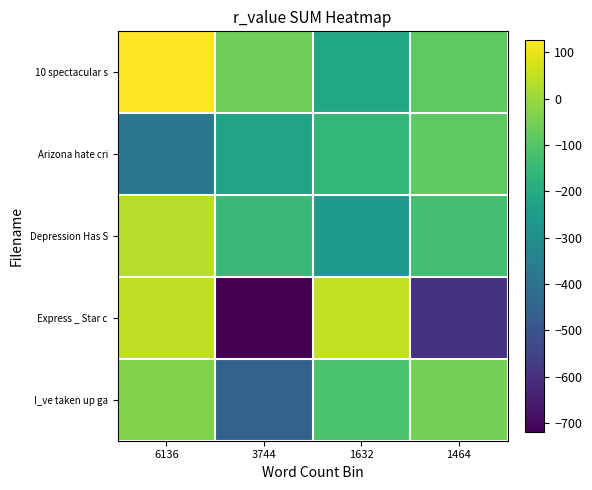

Reading left to right, what are all the values shown in this chart?

10 spectacular s: 6136=127.0	3744=-61.2	1632=-212.3	1464=-83.3
Arizona hate cri: 6136=-381.8	3744=-227.0	1632=-156.9	1464=-82.3
Depression Has S: 6136=37.2	3744=-149.7	1632=-260.2	1464=-125.5
Express _ Star c: 6136=45.5	3744=-720.1	1632=47.7	1464=-595.0
I_ve taken up ga: 6136=-32.9	3744=-450.9	1632=-112.7	1464=-50.3